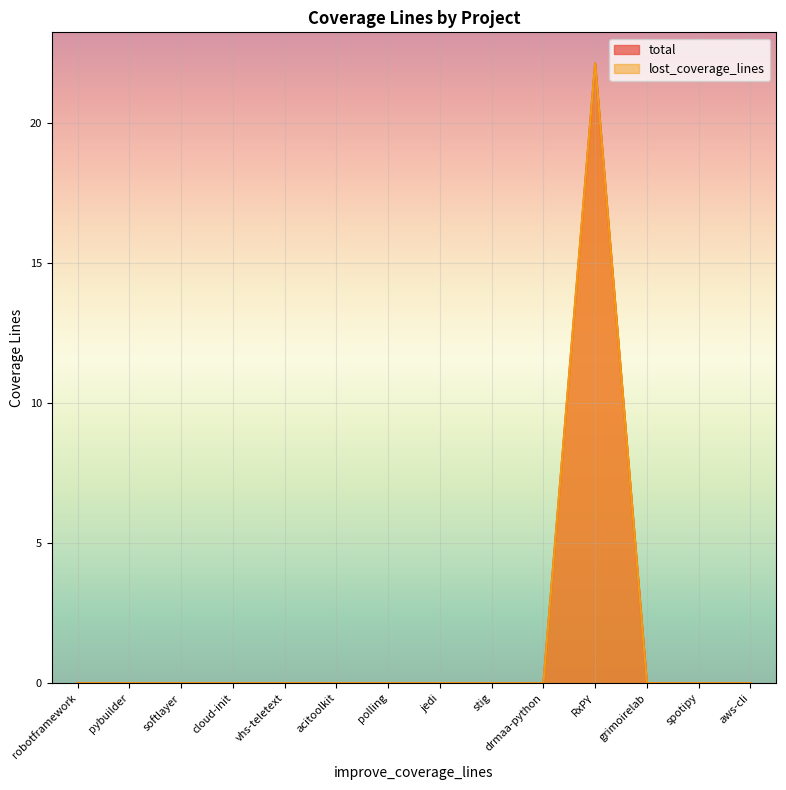

True or false: total and lost_coverage_lines cross at least once.

False